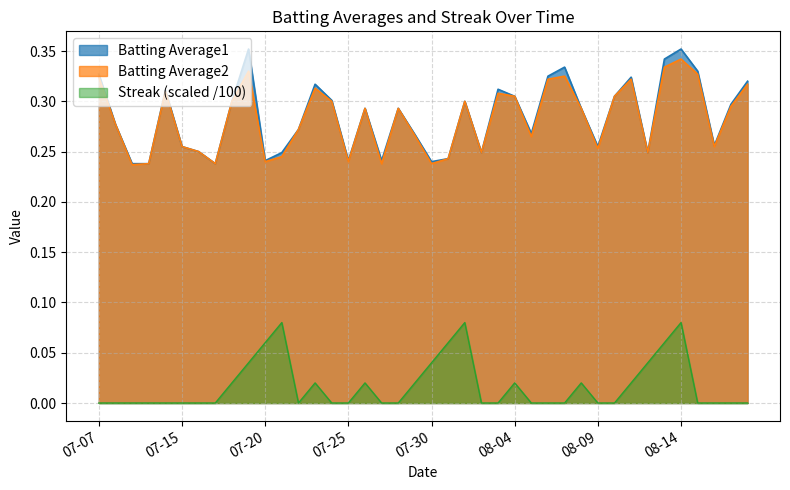

At which label does Batting Average1 reach its minimum?

2010-07-09